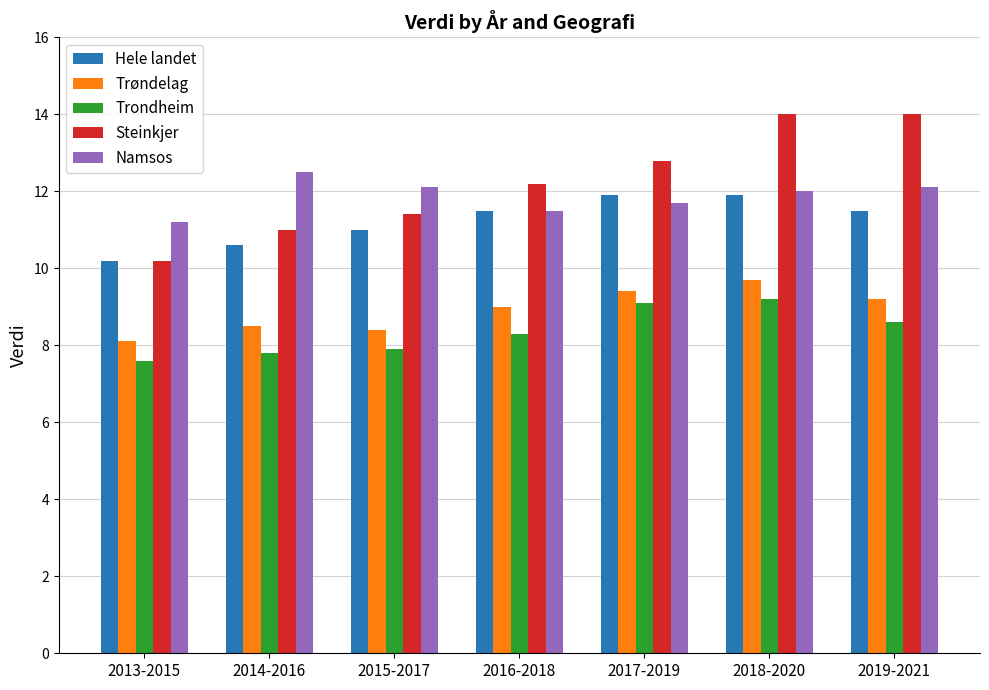

Reading left to right, extract all data points from this chart.

Hele landet: 2013-2015=10.2	2014-2016=10.6	2015-2017=11.0	2016-2018=11.5	2017-2019=11.9	2018-2020=11.9	2019-2021=11.5
Trøndelag: 2013-2015=8.1	2014-2016=8.5	2015-2017=8.4	2016-2018=9.0	2017-2019=9.4	2018-2020=9.7	2019-2021=9.2
Trondheim: 2013-2015=7.6	2014-2016=7.8	2015-2017=7.9	2016-2018=8.3	2017-2019=9.1	2018-2020=9.2	2019-2021=8.6
Steinkjer: 2013-2015=10.2	2014-2016=11.0	2015-2017=11.4	2016-2018=12.2	2017-2019=12.8	2018-2020=14.0	2019-2021=14.0
Namsos: 2013-2015=11.2	2014-2016=12.5	2015-2017=12.1	2016-2018=11.5	2017-2019=11.7	2018-2020=12.0	2019-2021=12.1